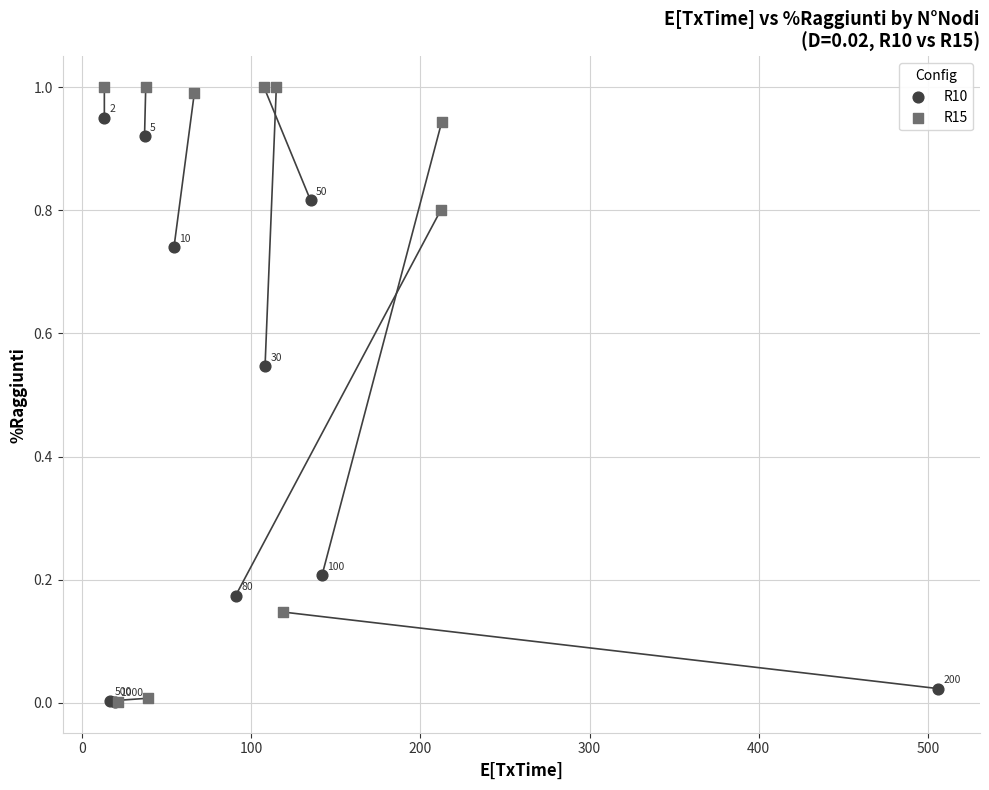

Which series contains the lowest Y value?

R10